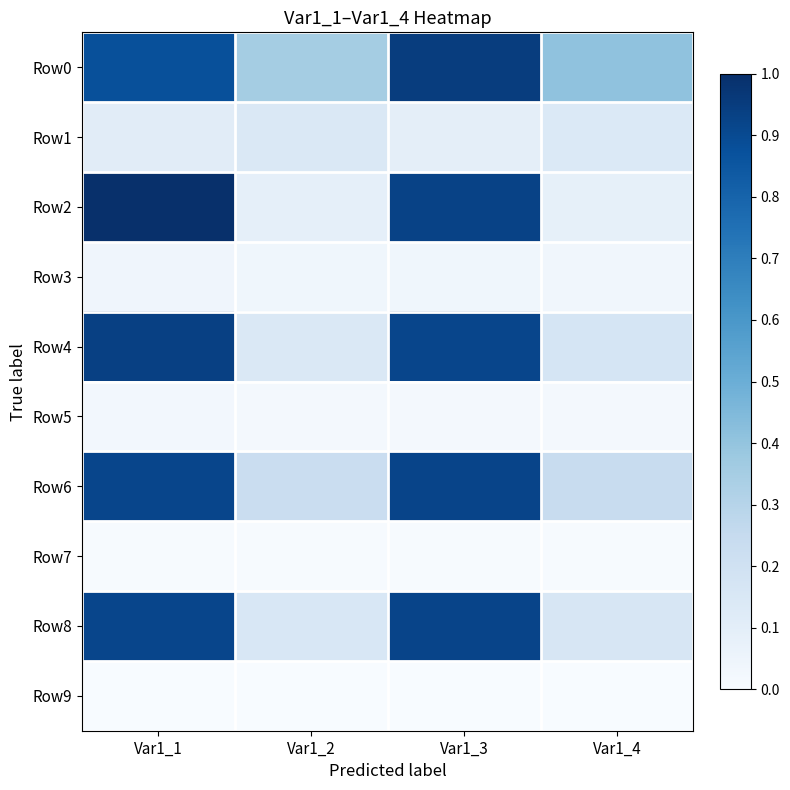

Reading right to left, extract all data points from this chart.

Row0: Var1_4=1.2	Var1_3=2.8	Var1_2=1.1	Var1_1=2.6
Row1: Var1_4=0.4	Var1_3=0.3	Var1_2=0.5	Var1_1=0.4
Row2: Var1_4=0.3	Var1_3=2.8	Var1_2=0.3	Var1_1=3.0
Row3: Var1_4=0.1	Var1_3=0.1	Var1_2=0.1	Var1_1=0.2
Row4: Var1_4=0.5	Var1_3=2.7	Var1_2=0.5	Var1_1=2.8
Row5: Var1_4=0.1	Var1_3=0.1	Var1_2=0.1	Var1_1=0.1
Row6: Var1_4=0.7	Var1_3=2.8	Var1_2=0.7	Var1_1=2.7
Row7: Var1_4=0.0	Var1_3=0.0	Var1_2=0.0	Var1_1=0.0
Row8: Var1_4=0.5	Var1_3=2.7	Var1_2=0.5	Var1_1=2.7
Row9: Var1_4=0.0	Var1_3=0.0	Var1_2=0.0	Var1_1=0.0